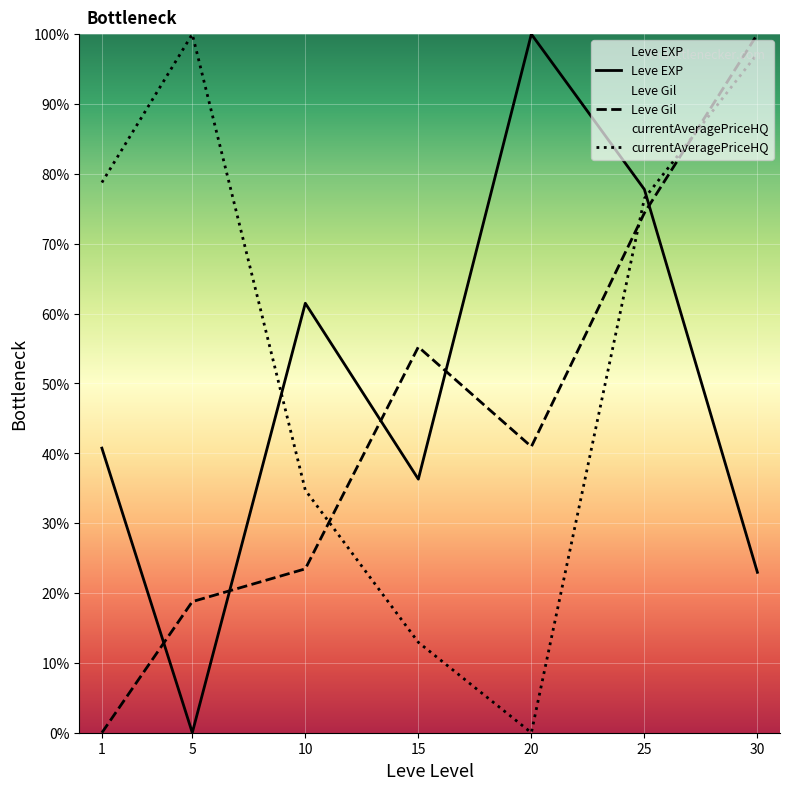

At which label does Leve Gil first exceed 40?

15